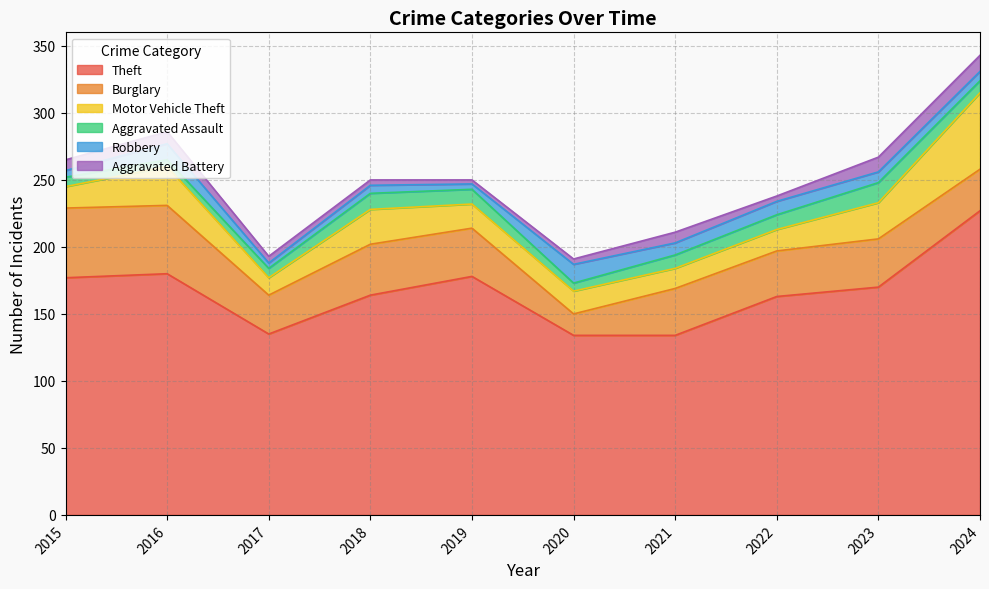

Reading left to right, extract all data points from this chart.

Theft: 177	180	135	164	178	134	134	163	170	227
Burglary: 52	51	29	38	36	16	35	34	36	31
Motor Vehicle Theft: 16	29	13	26	18	17	15	16	27	57
Aggravated Assault: 7	5	7	12	11	6	10	11	15	9
Robbery: 5	12	4	6	4	14	9	10	8	7
Aggravated Battery: 8	9	5	4	3	4	8	4	11	12